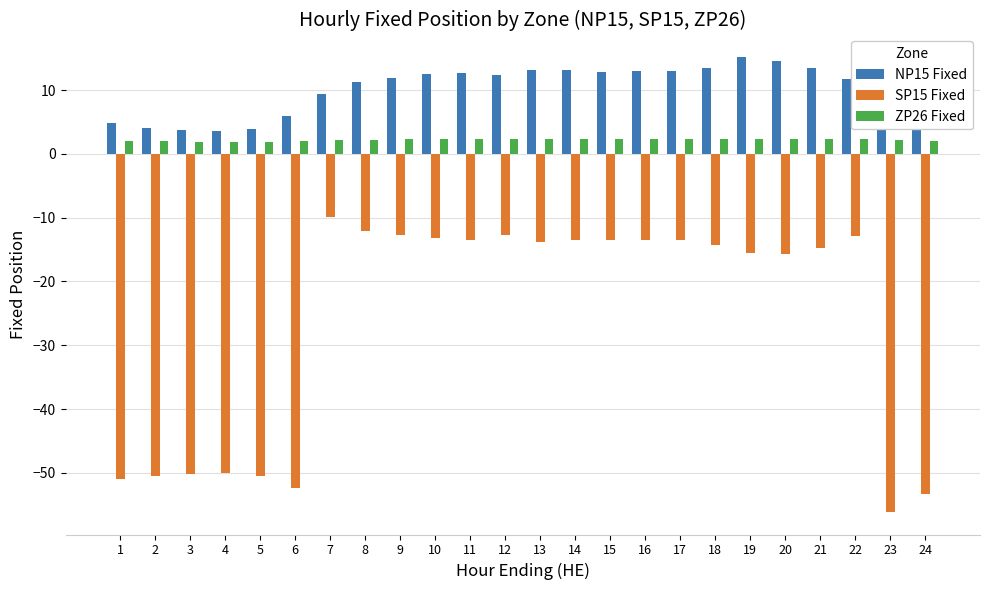

Is it true that NP15 Fixed equals 11.9 at 9?

True